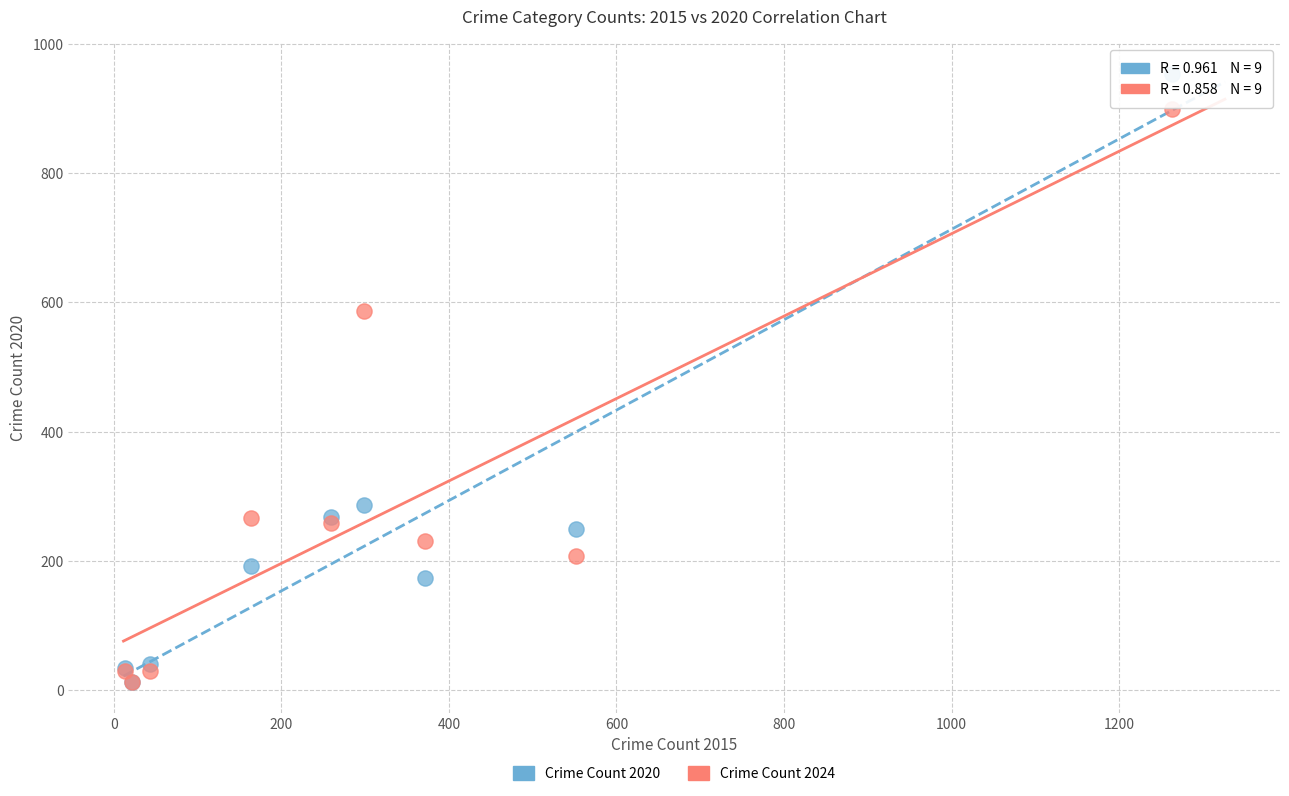

Across all series, what Y value is closest to 483?

587